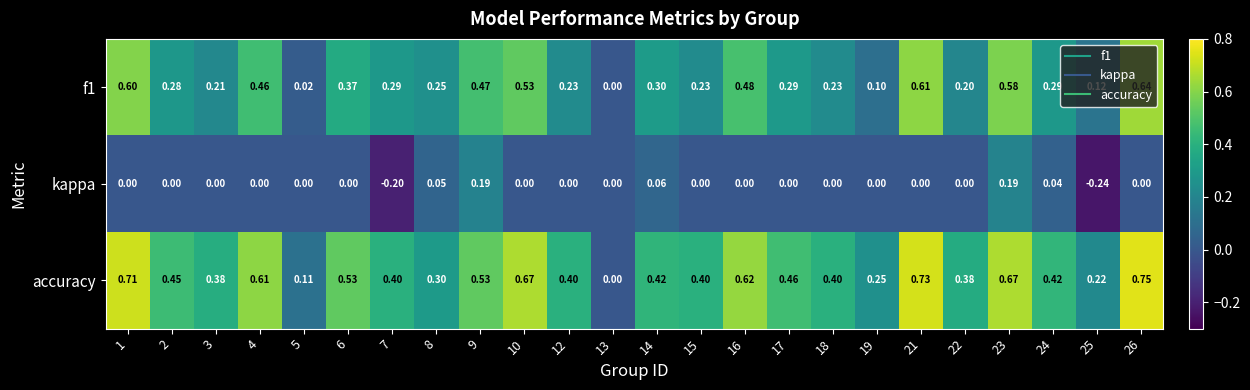

Which series has the largest total across all categories?

accuracy